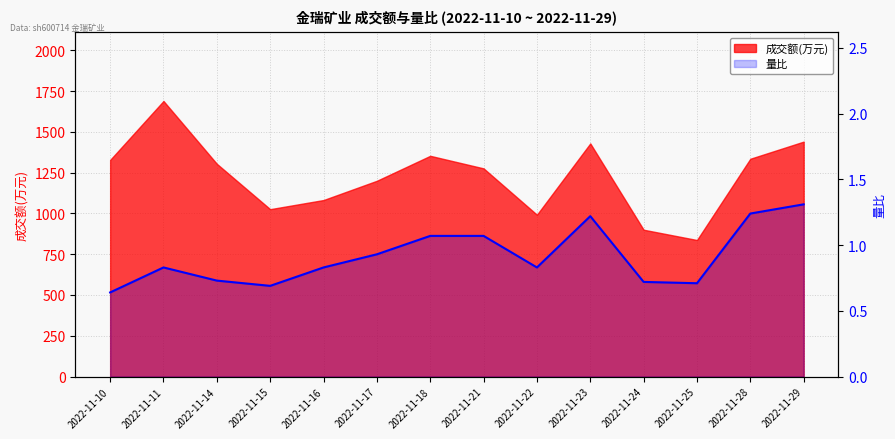

The chart shows a value of 0.6 at 2022-11-10. True or false?

True